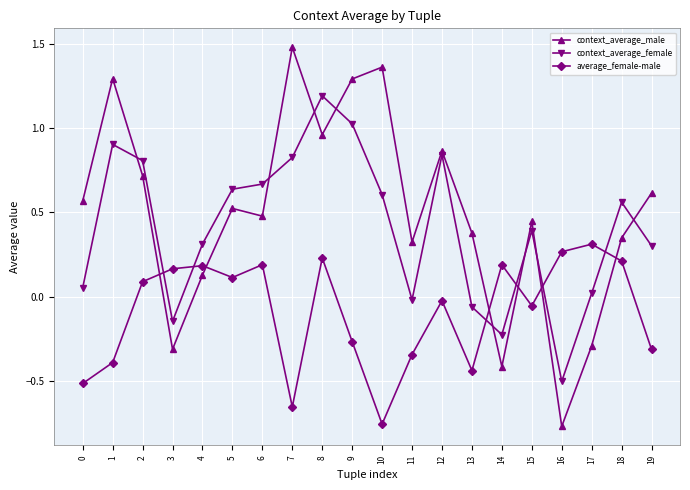

Which series has the largest total across all categories?

context_average_male